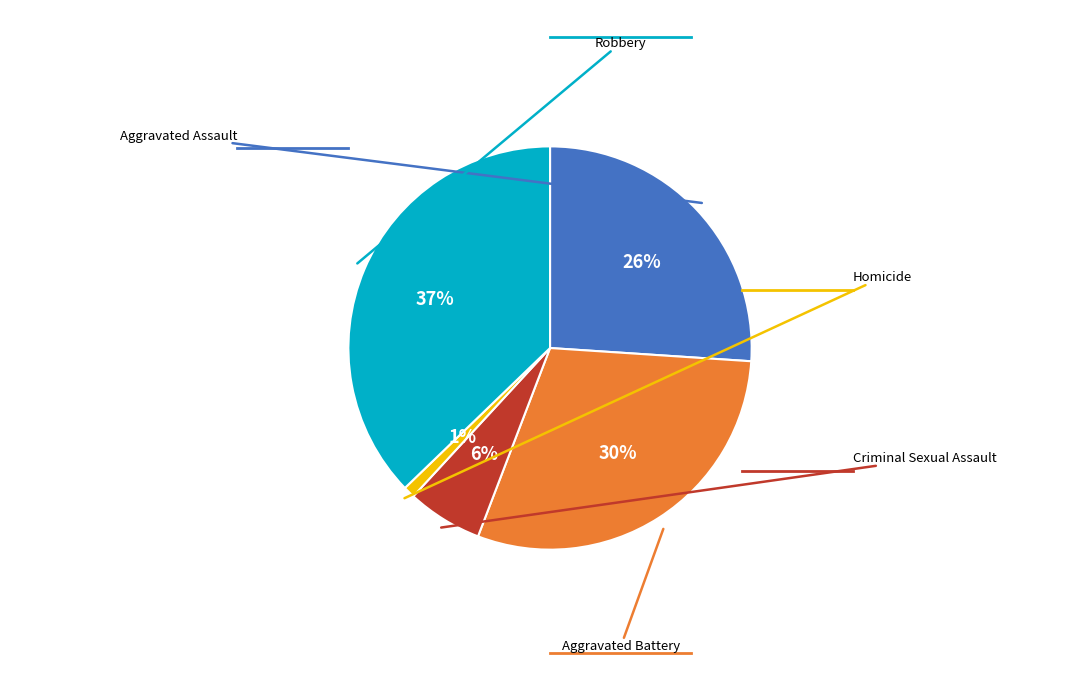

To the nearest percent, what is the difference between the largest and smallest slice percentages?

36%